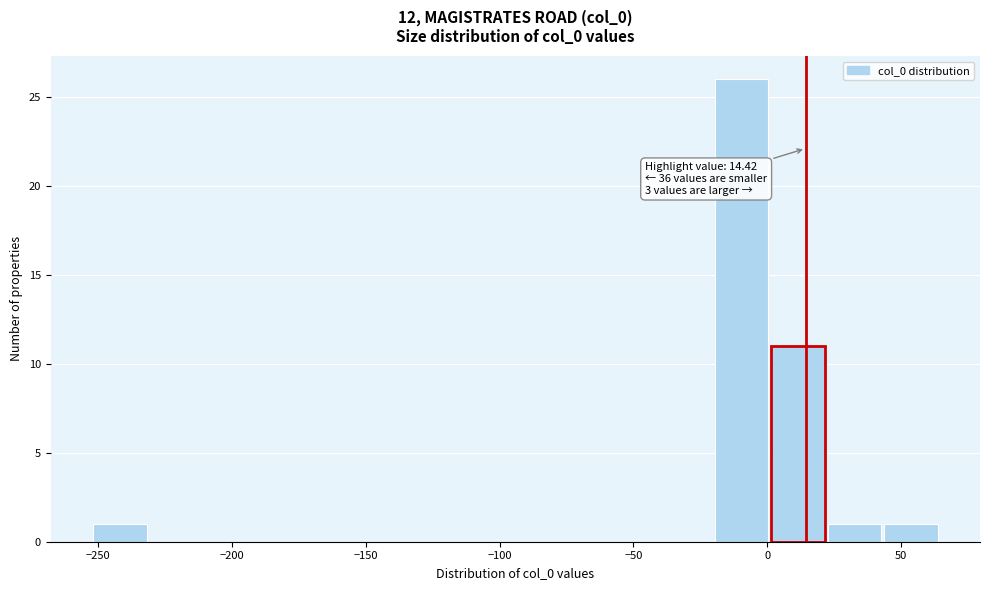

Over which range of the x-axis is the bar tallest?

-20 to 0